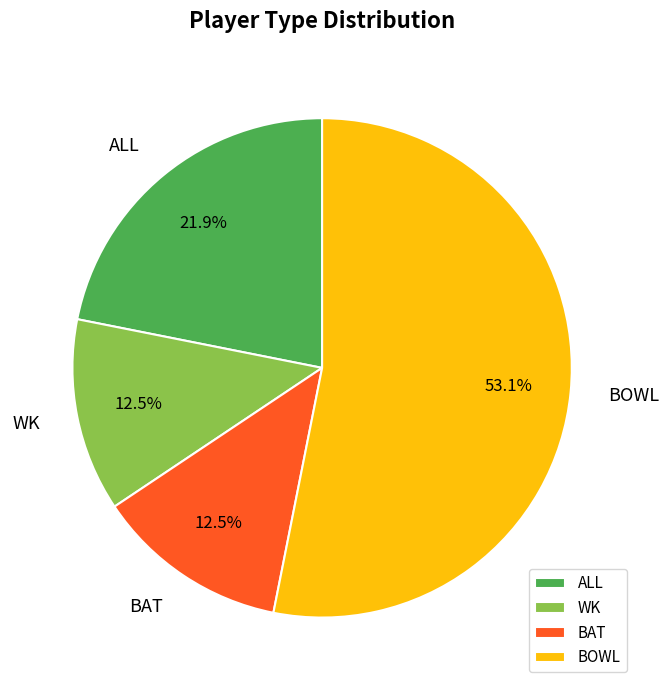

Count the number of slices in the pie.

4